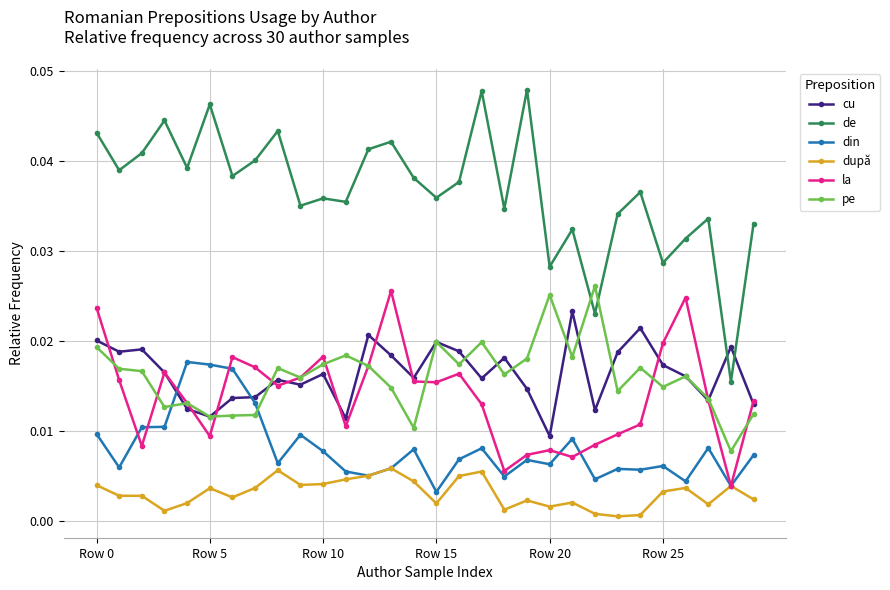

What is the sum of all pe values?

0.5